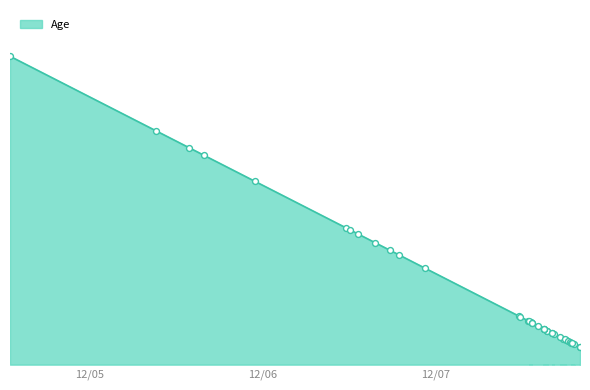

What is the change in value from 2023-12-07 16:15:55 to 2023-12-07 17:46:29?

-5434